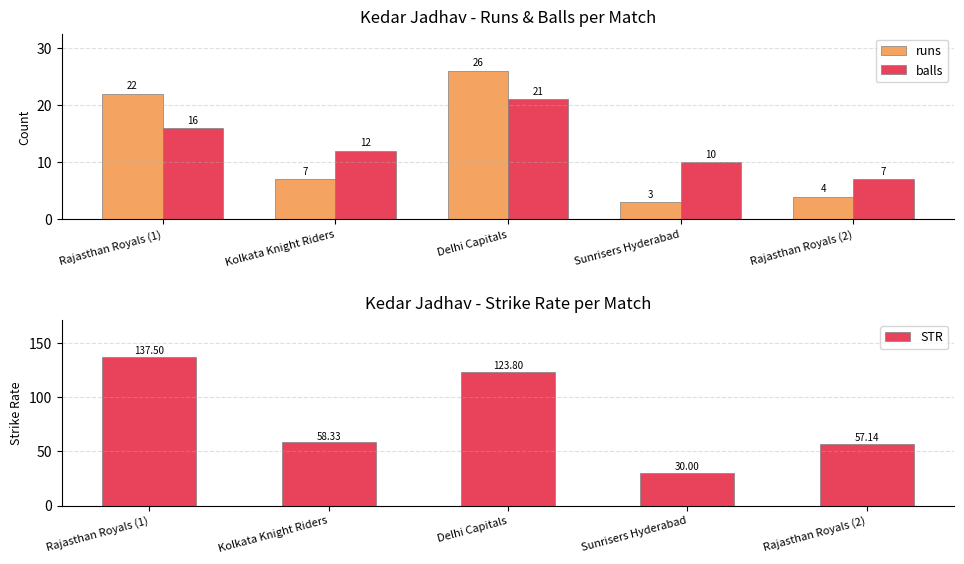

What is the difference between the balls values at Sunrisers Hyderabad and Rajasthan Royals (2)?

3